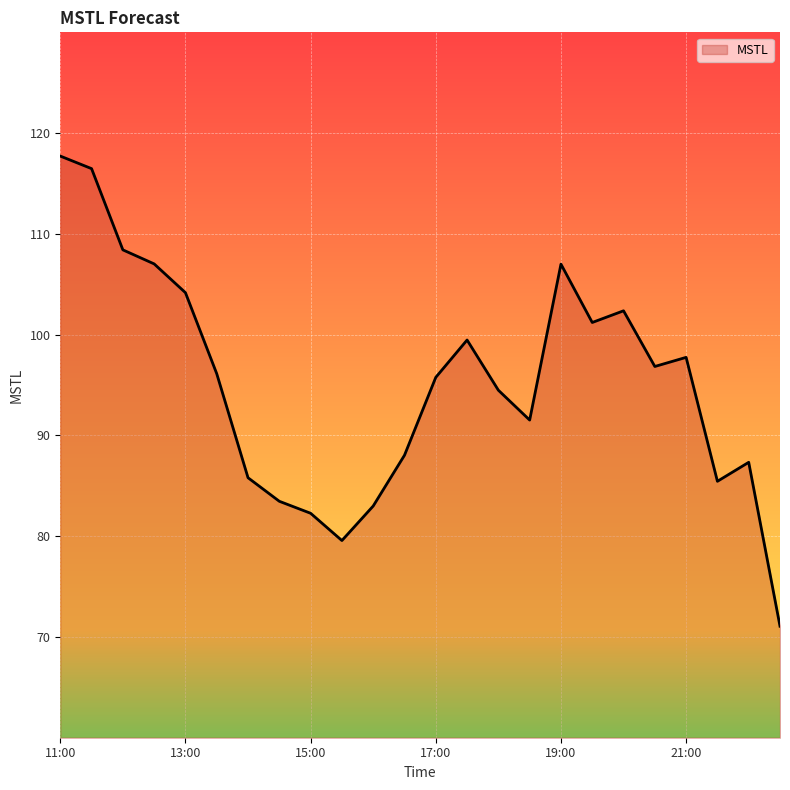

What is the minimum value shown in the chart?

71.1